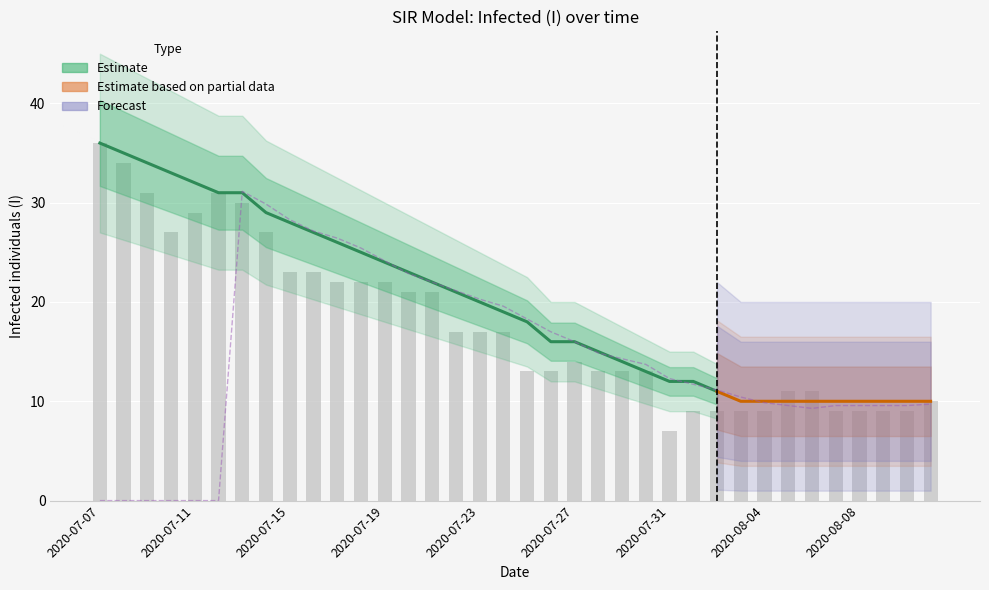

Which label corresponds to the smallest value in the chart?

2020-07-07